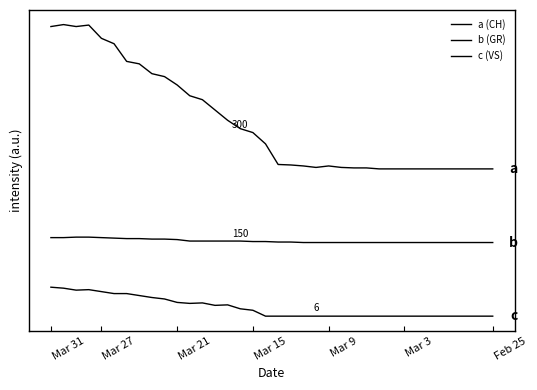

At which label does a (CH) first exceed 351?

Mar 15